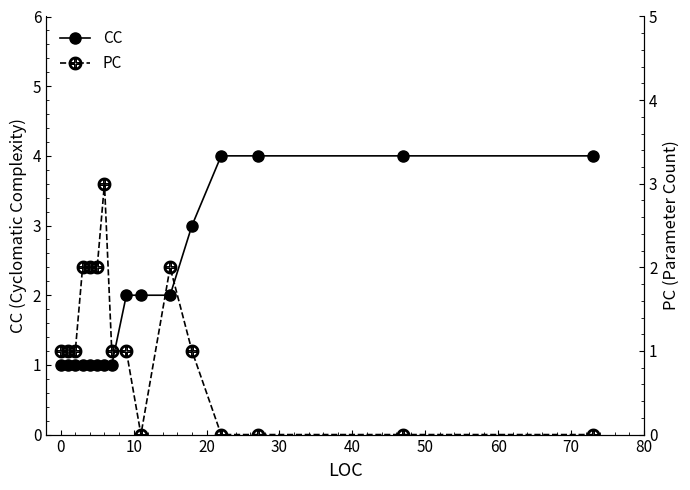

Is this an area chart (filled region under the line)?

No